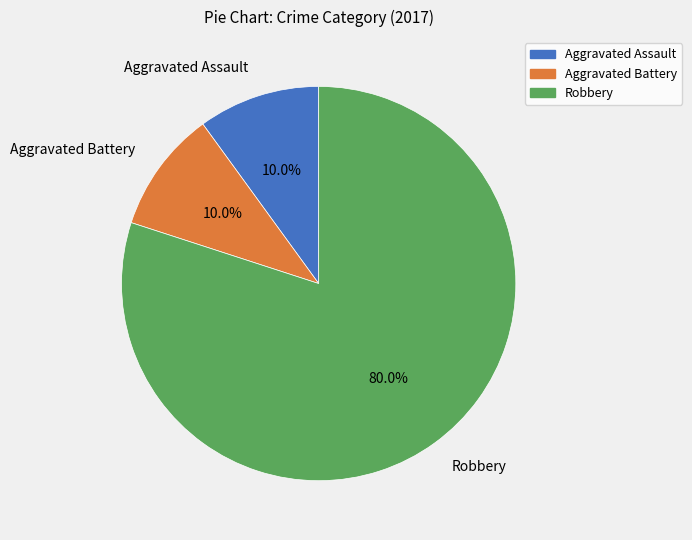

Is it true that Aggravated Assault is 20% of the pie?

False